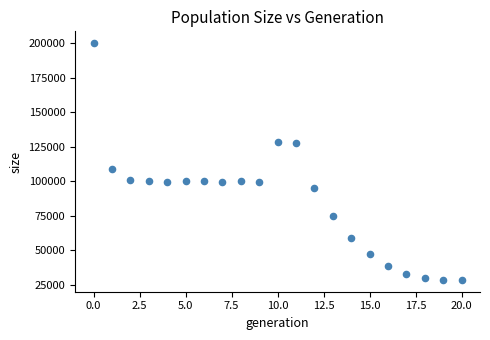

What is the range of Y values (max minus min)?

171720